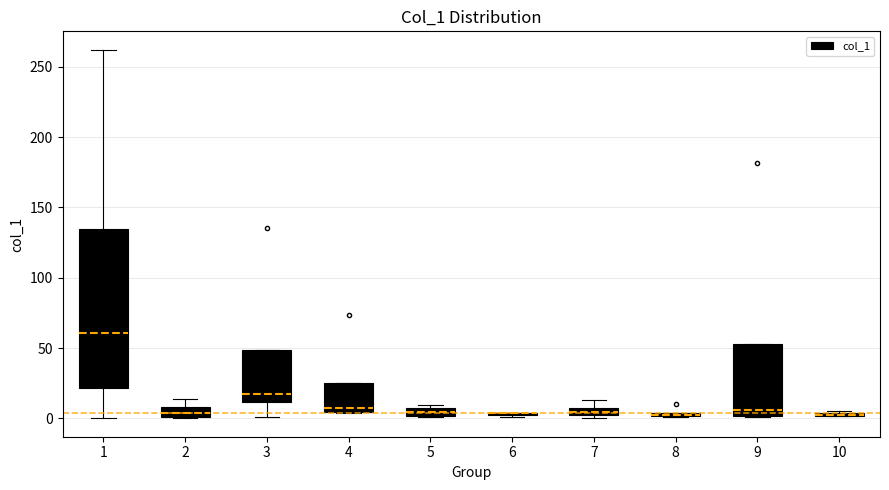

Which box is the tallest, from its lower edge to its upper edge?

1